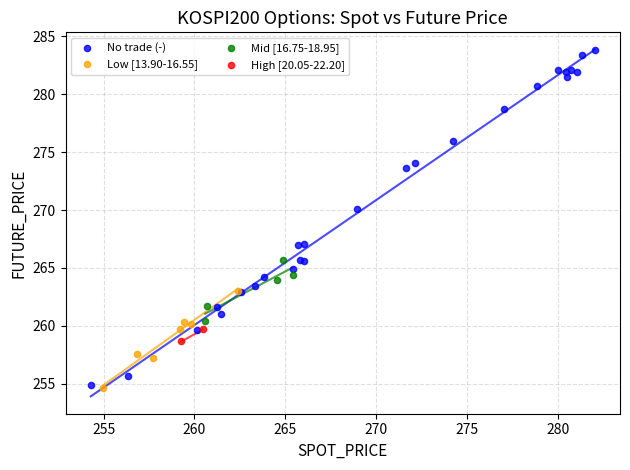

Which series has the largest Y range (max minus min)?

No trade (-)